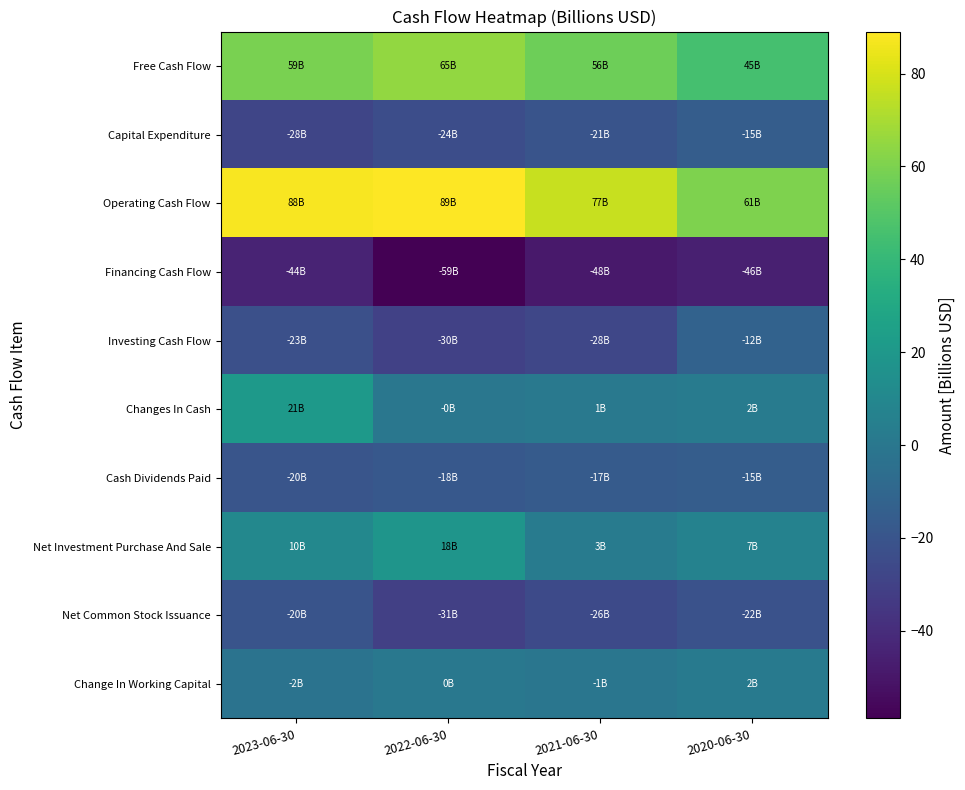

Which has a higher value, 2022-06-30 or 2020-06-30?

2022-06-30